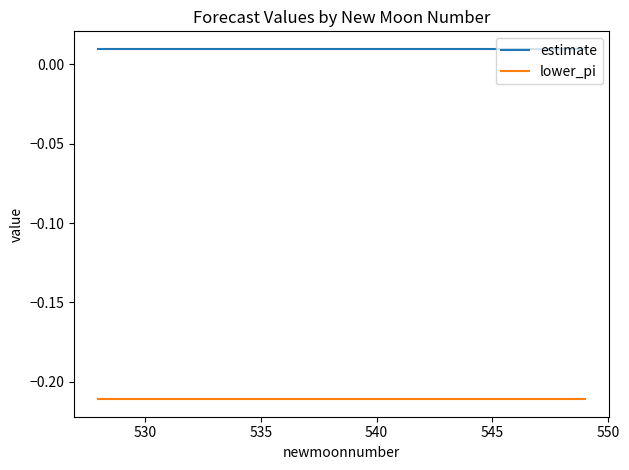

True or false: lower_pi and estimate cross at least once.

False